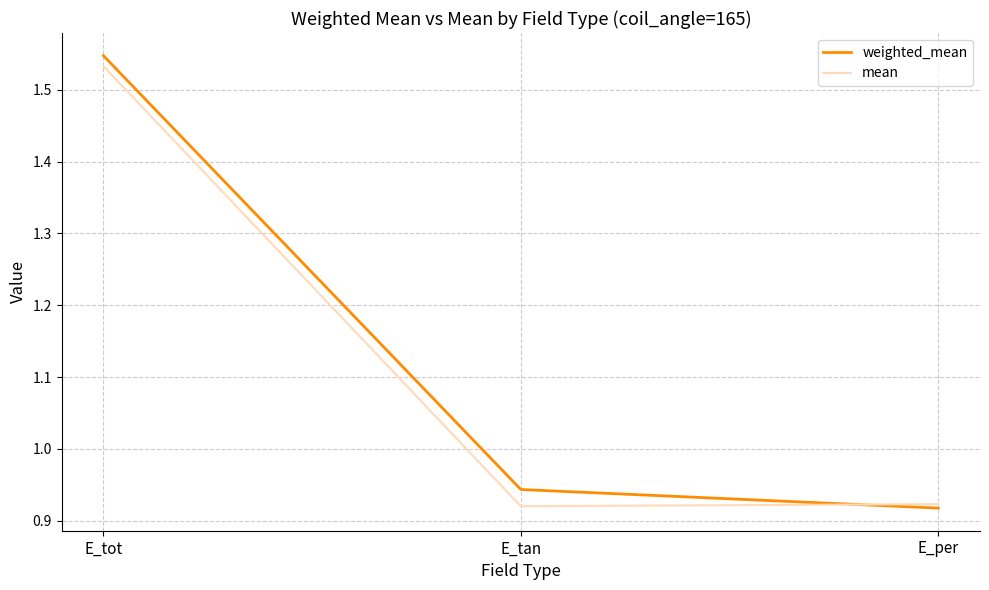

At how many categories does at least one series exceed 1?

1